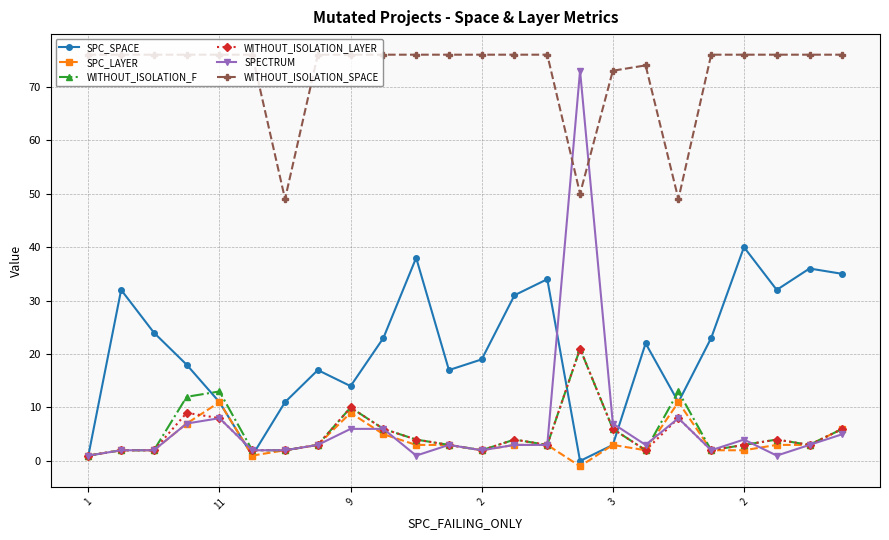

What is the highest value of the SPC_LAYER series?

11